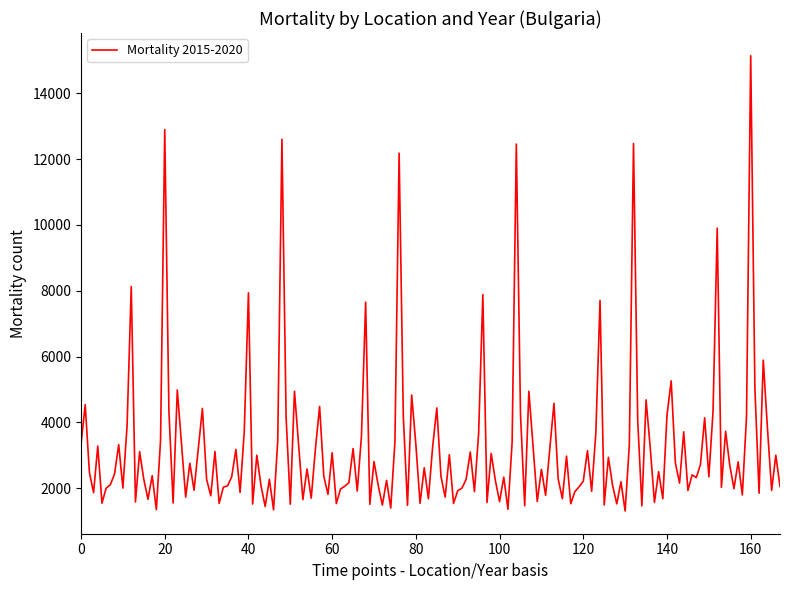

What is the difference between the maximum and minimum values?

13837